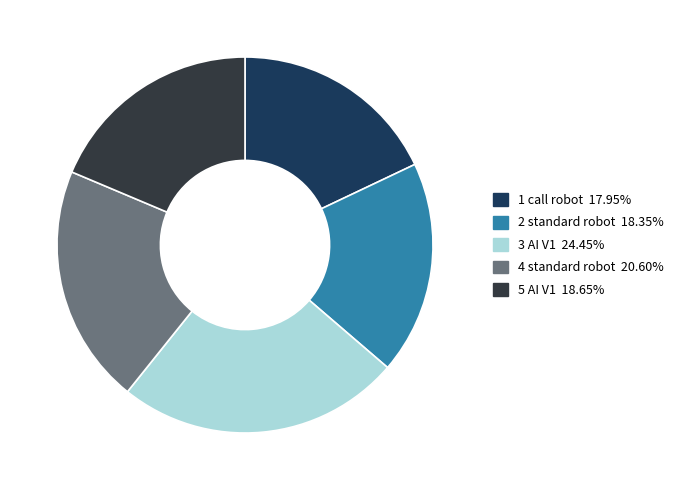

To the nearest percent, what percentage of the pie is 5 AI V1?

19%